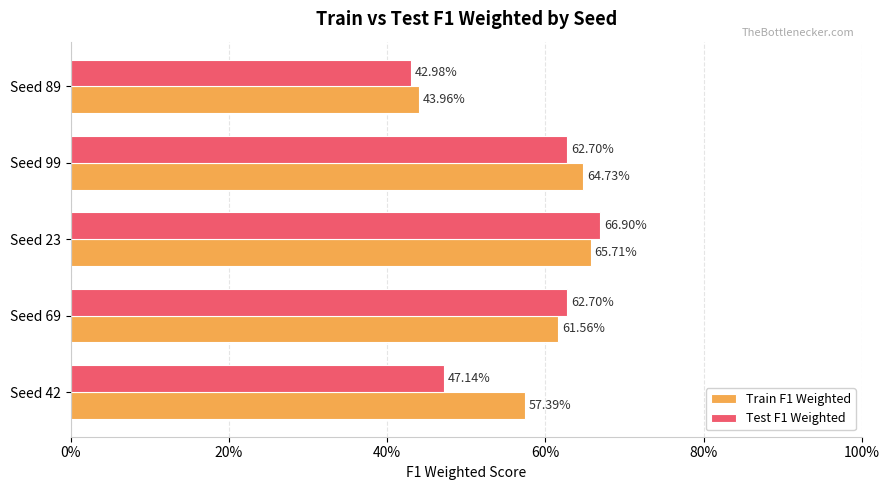

What is the difference between the maximum and minimum values in the Test F1 Weighted series?

0.2